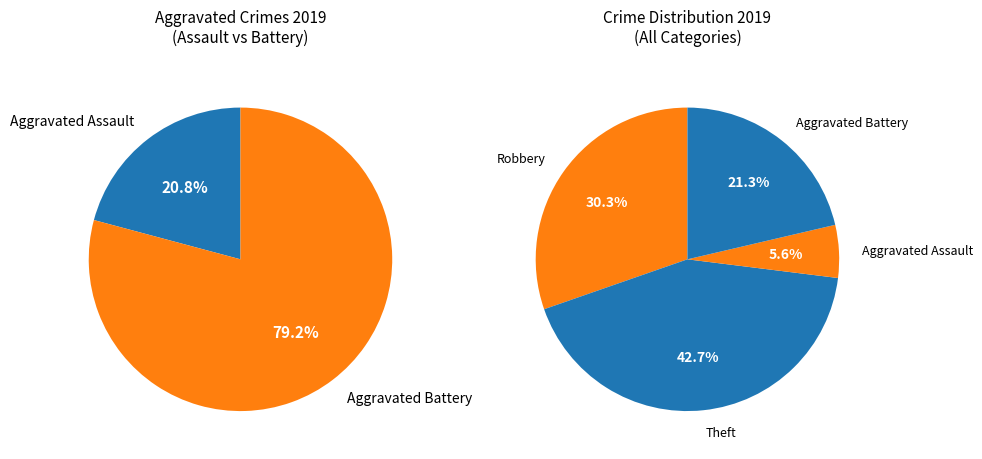

How many slices are in this pie chart?

4